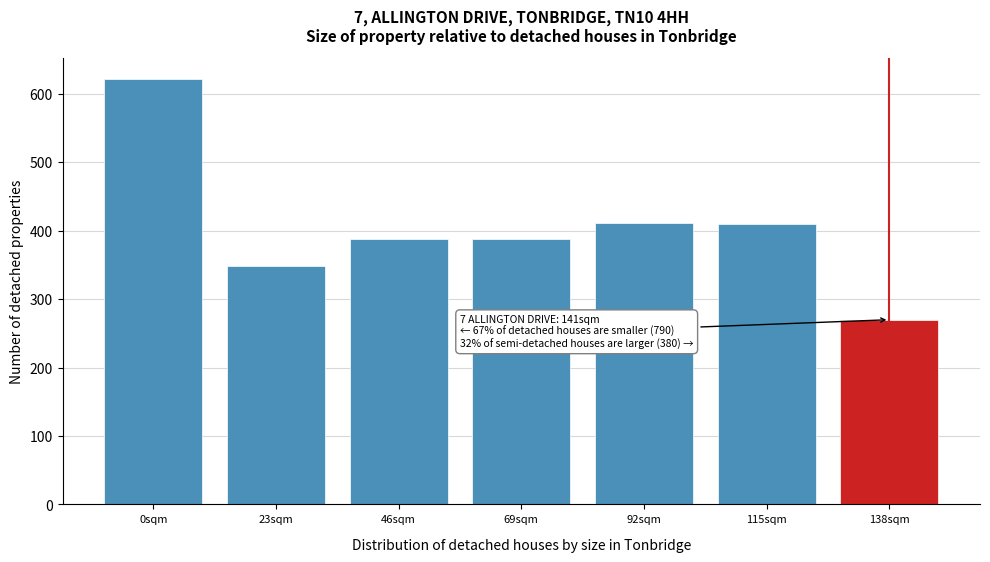

What is the ratio of the value at 115sqm to the value at 69sqm?

1.1